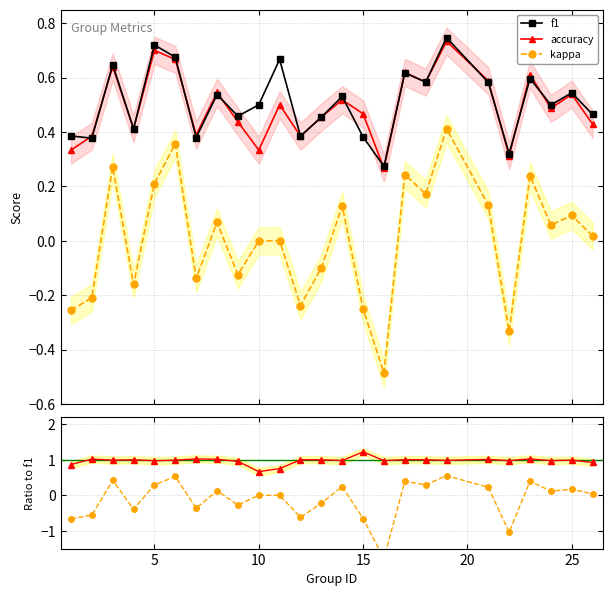

What is the difference between the maximum and second lowest values in the kappa series?

0.7